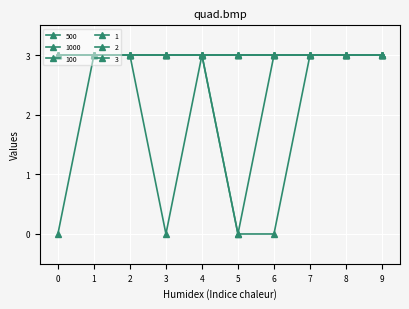

Rank the series by their maximum value, from lowest to highest.

500, 1000, 100, 1, 2, 3